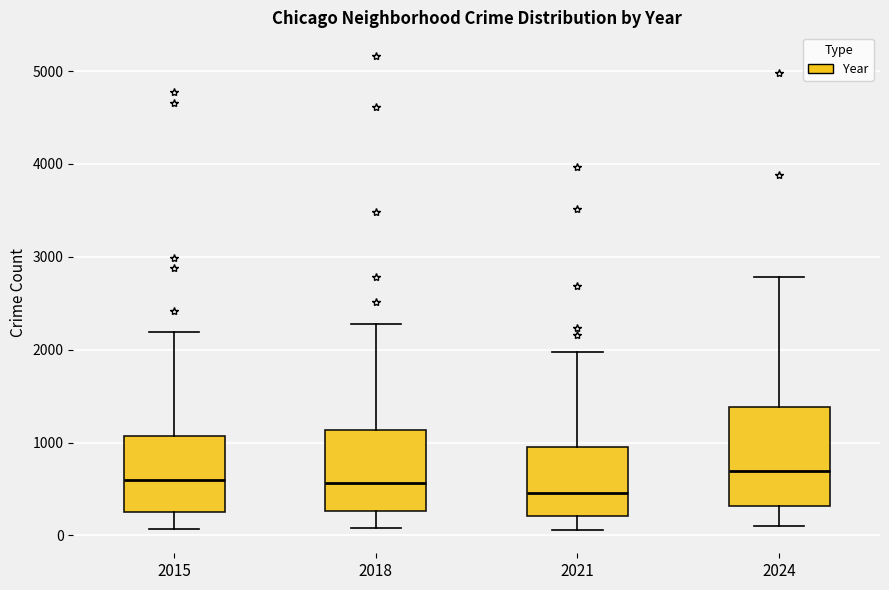

Which box has the lowest median line?

2021